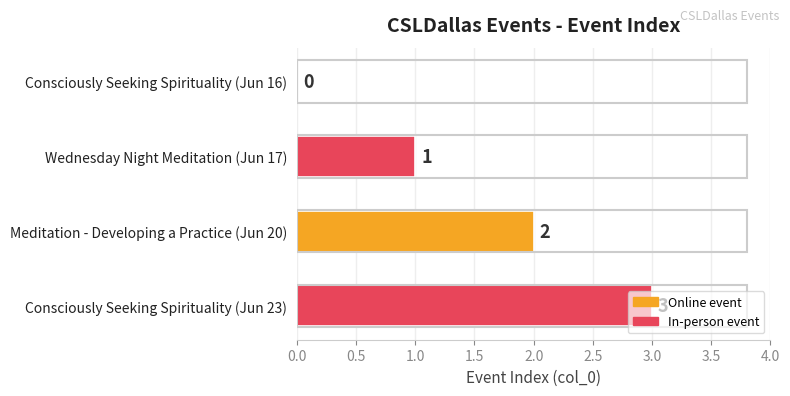

True or false: the data shows 1 at Wednesday Night Meditation (Jun 17).

True